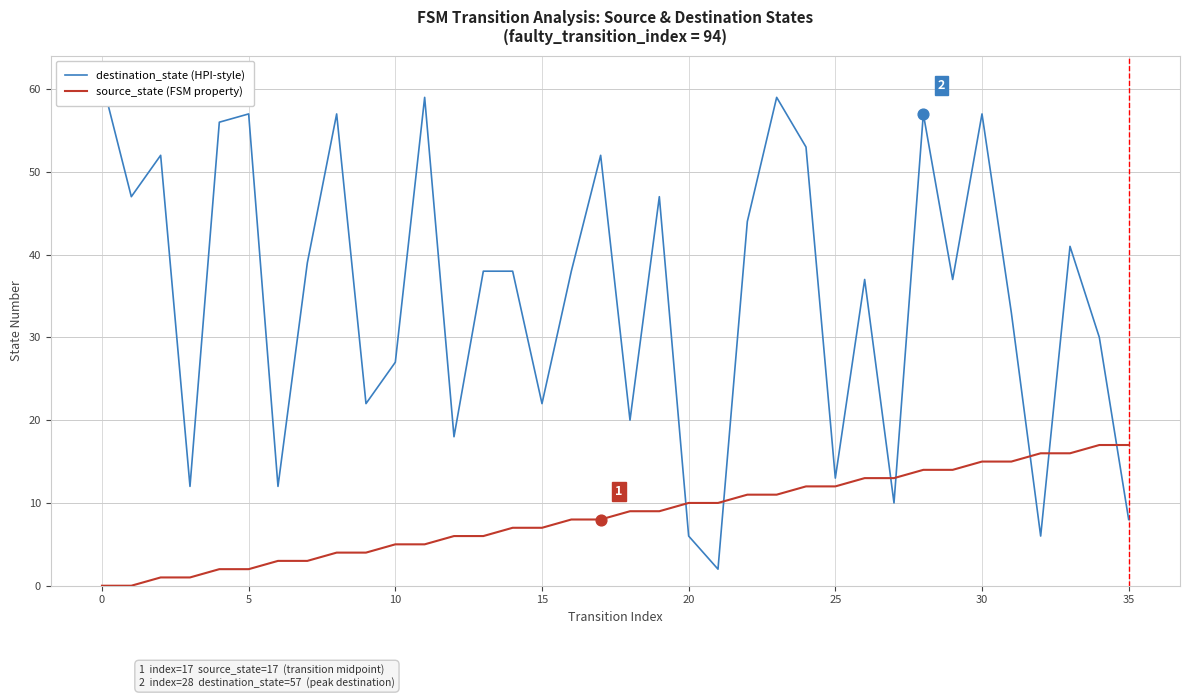

Which series has the largest Y range (max minus min)?

destination_state (HPI-style)